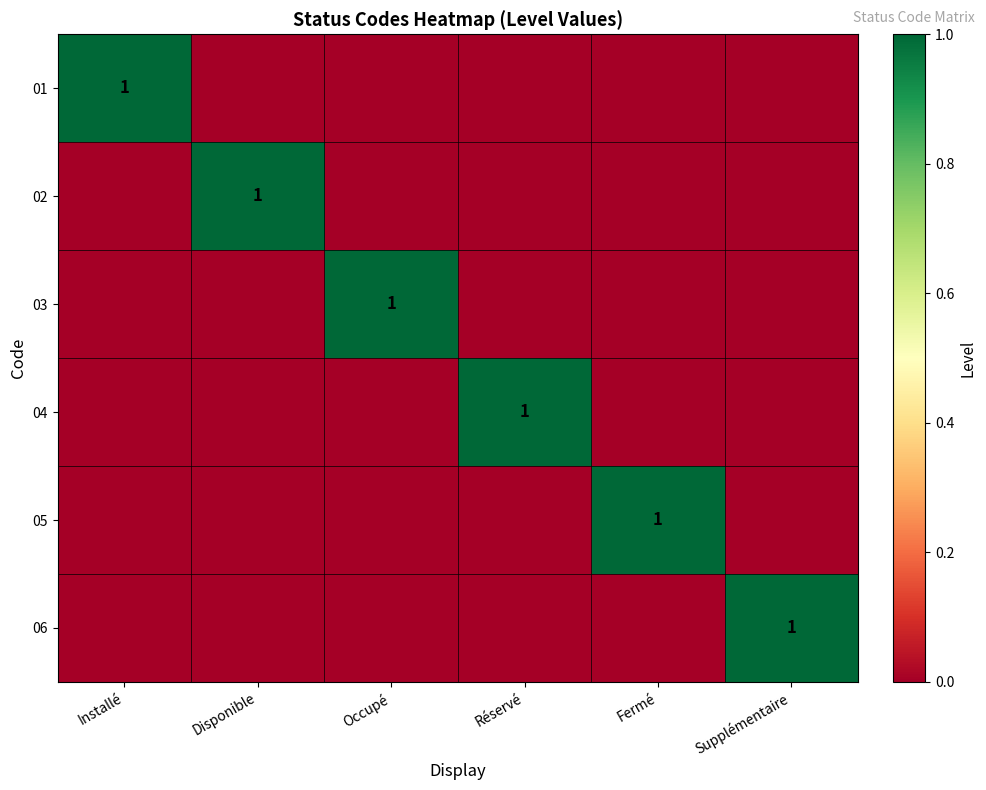

True or false: 06 has a value of 1 at Supplémentaire.

True